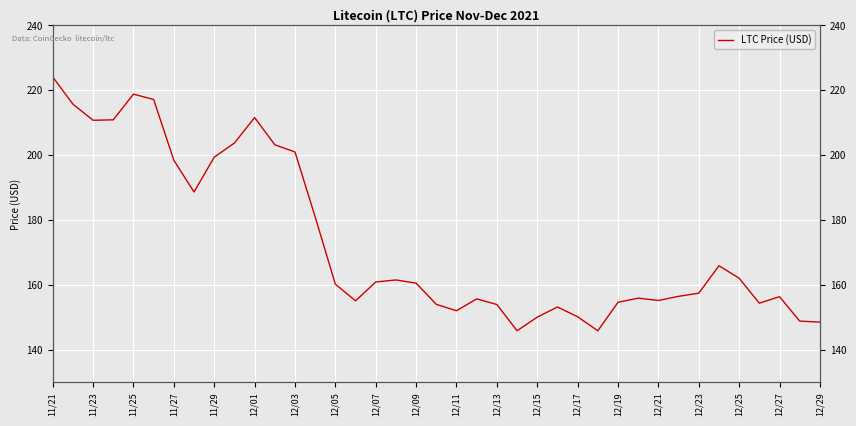

Reading right to left, what are all the values shown in this chart?

148.6	148.9	156.4	154.4	162.1	165.9	157.5	156.5	155.2	156.0	154.7	145.9	150.2	153.2	150.1	145.9	154.0	155.7	152.1	154.1	160.6	161.6	160.9	155.1	160.3	181.0	201.0	203.2	211.6	203.8	199.4	188.7	198.4	217.2	218.8	210.9	210.8	215.8	224.1